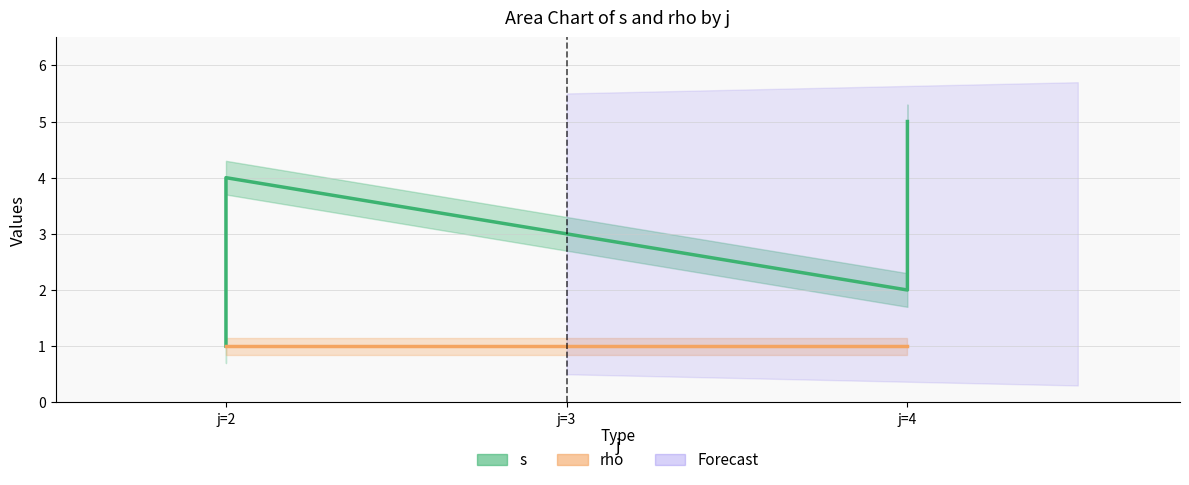

How many data points are less than 3?

3